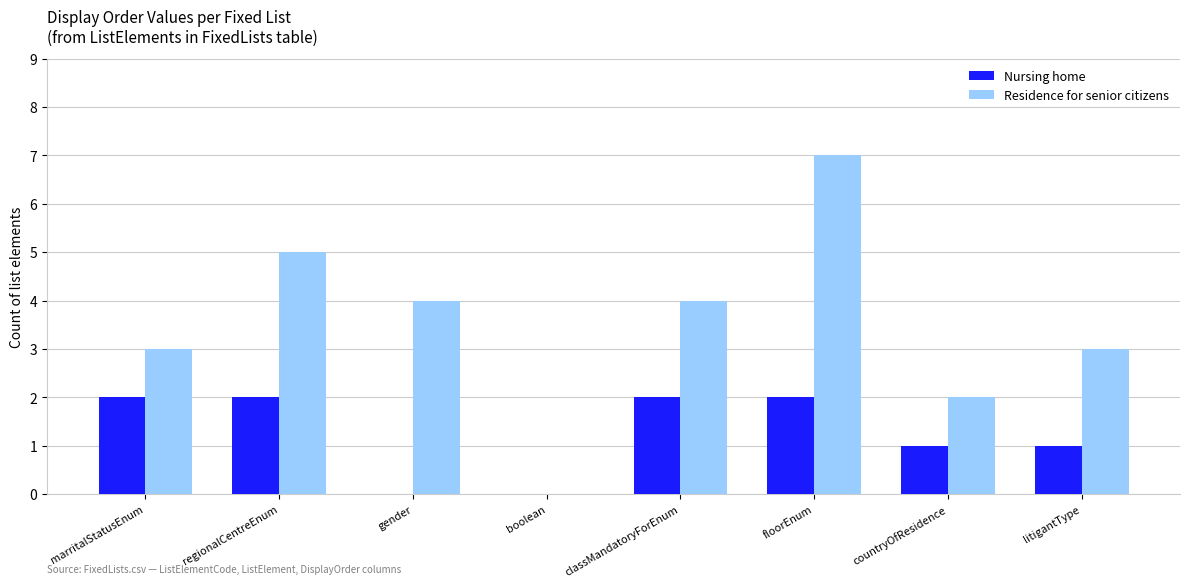

The Nursing home series shows 1 at boolean. True or false?

False